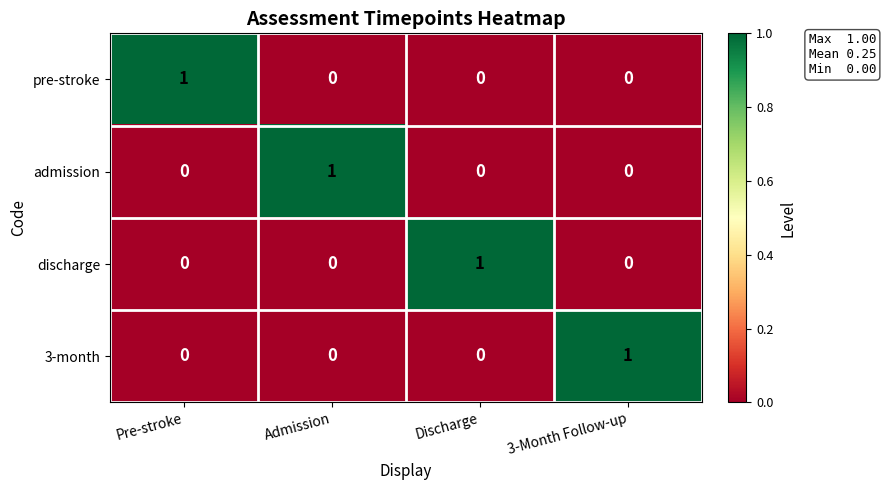

The 3-month series shows 1 at Pre-stroke. True or false?

False